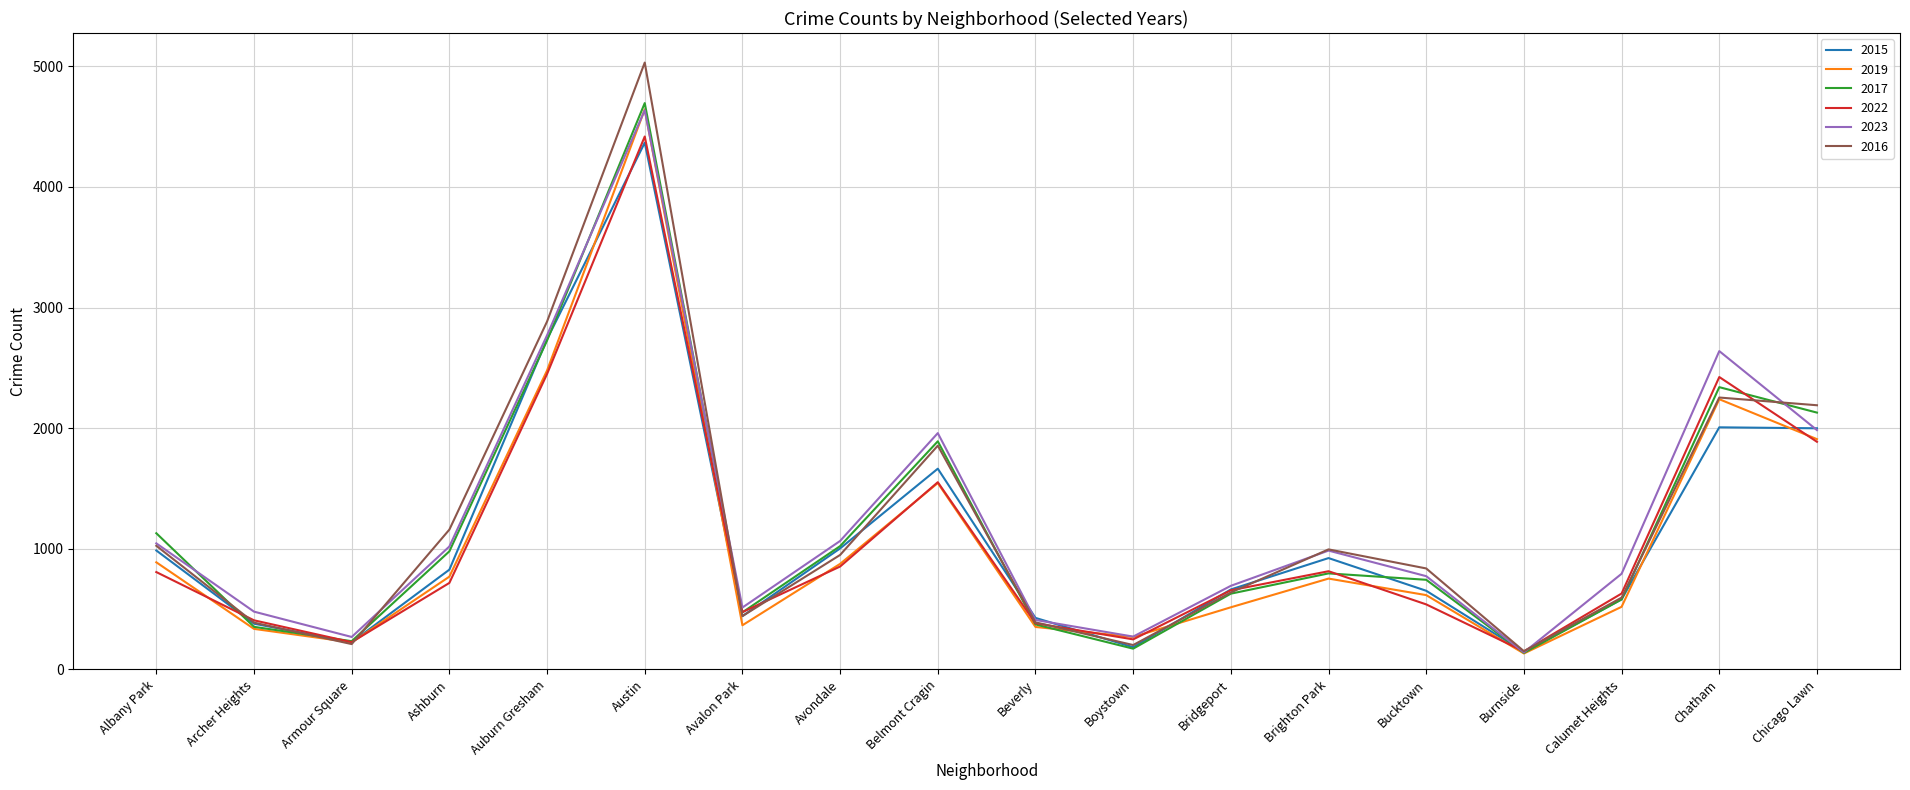

At which category does 2016 reach its first local peak?

Austin